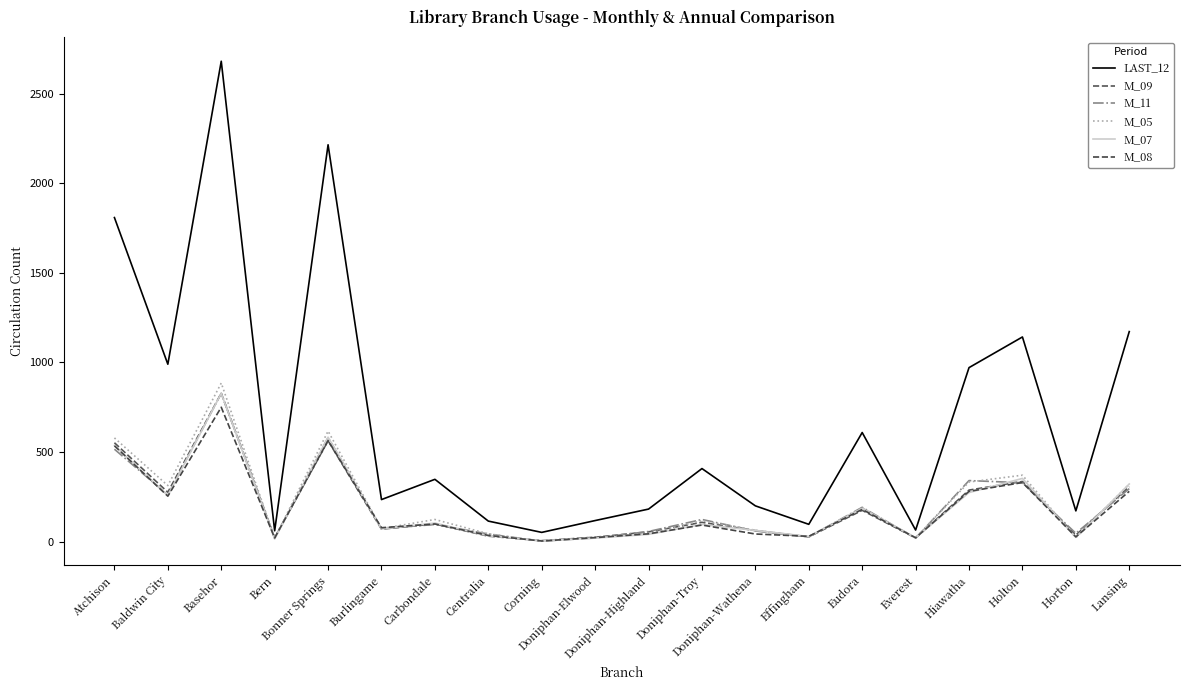

Where does the M_08 series first go above 93?

Atchison